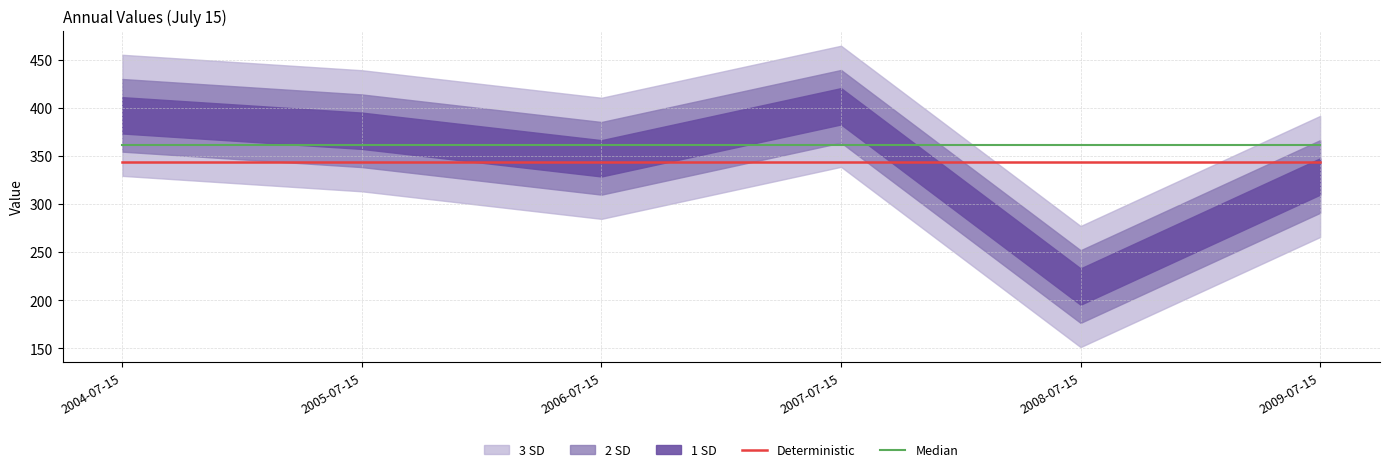

The Deterministic series shows 343.4 at 2004-07-15. True or false?

True